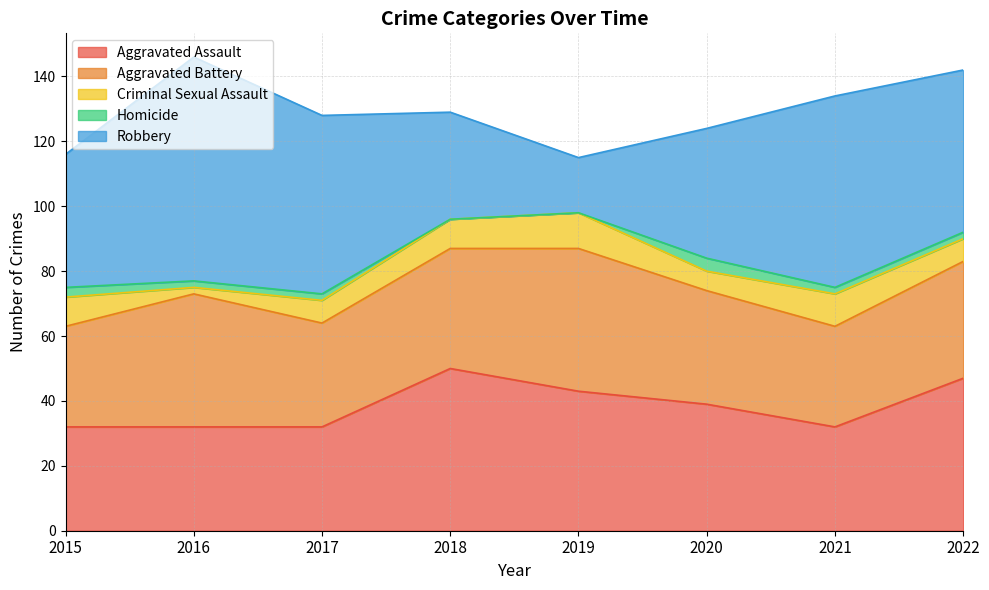

What is the approximate value of Aggravated Battery at 2020?

35